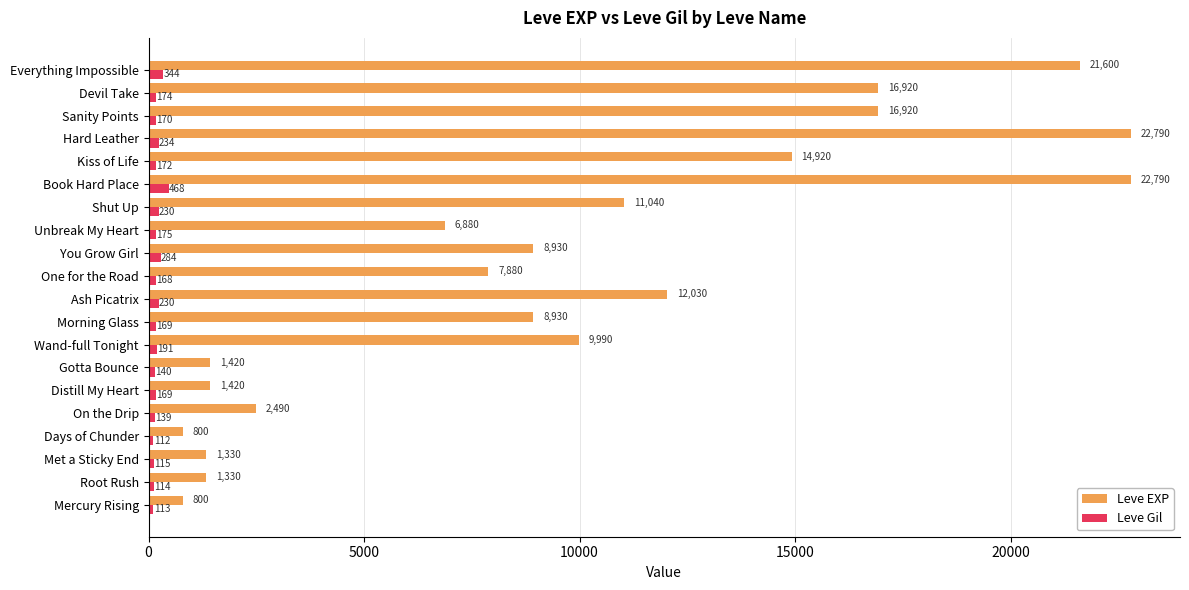

What is the difference between the maximum and second lowest values in the Leve EXP series?

21990